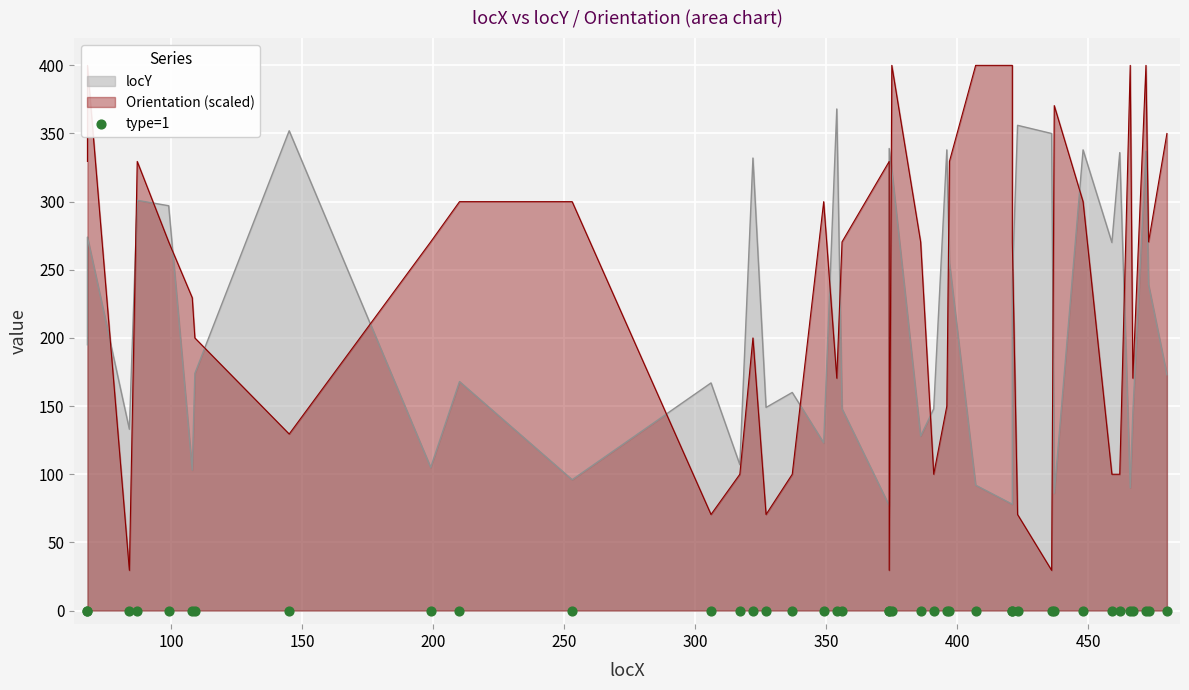

Which series reaches the minimum Y coordinate?

Orientation